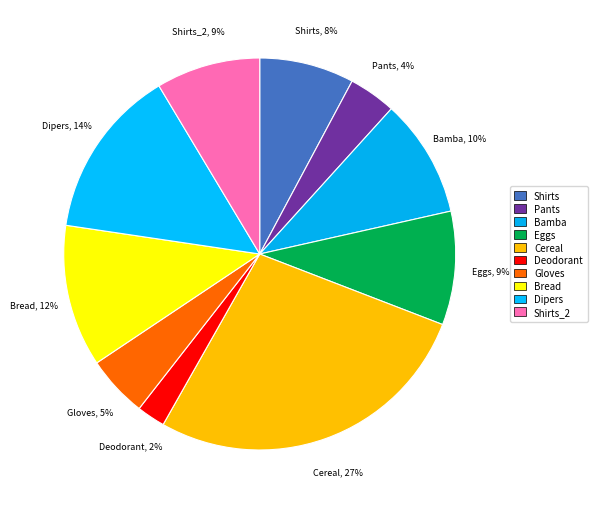

How many segments does this pie chart have?

10